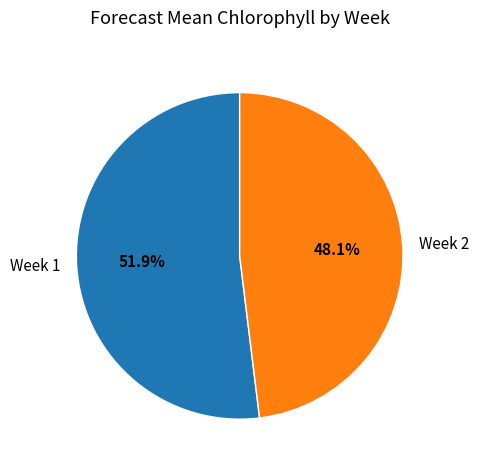

Combined, do Week 2 and Week 1 account for over 50%?

Yes